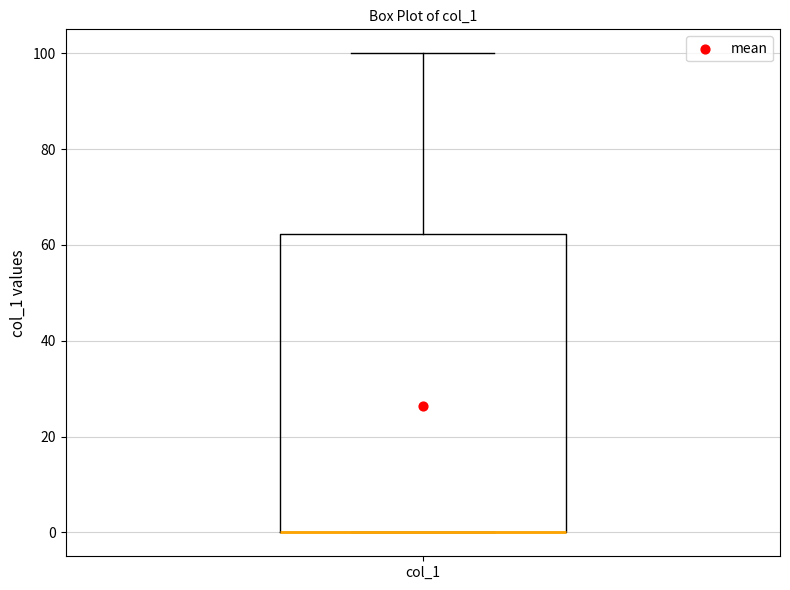

Where does the upper whisker of the box for col_1 end on the y-axis? The values are not printed on the chart, so give them approximately, as read against the axis.

100